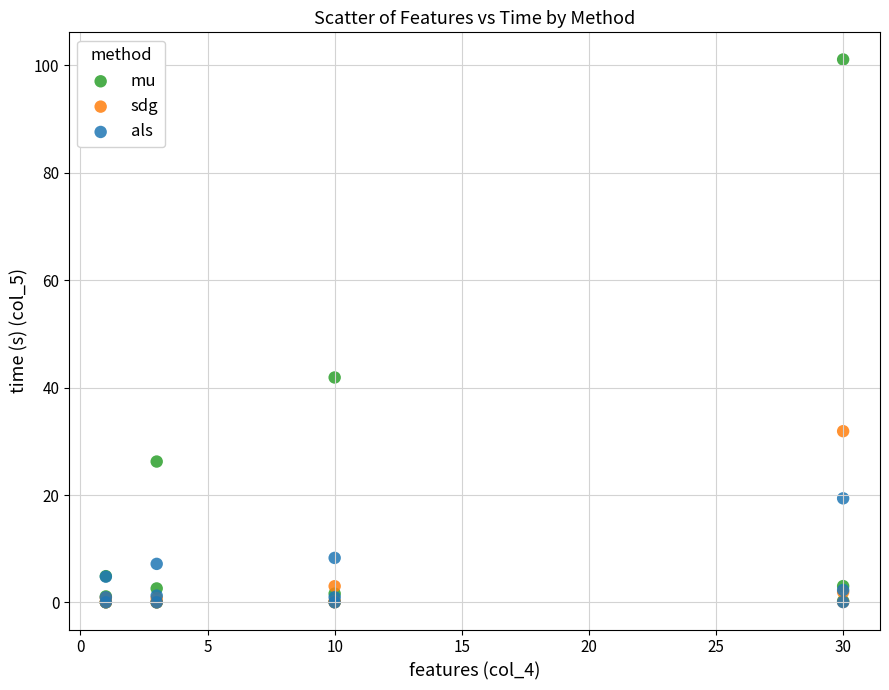

In the mu series, what Y value is closest to 50?

41.9